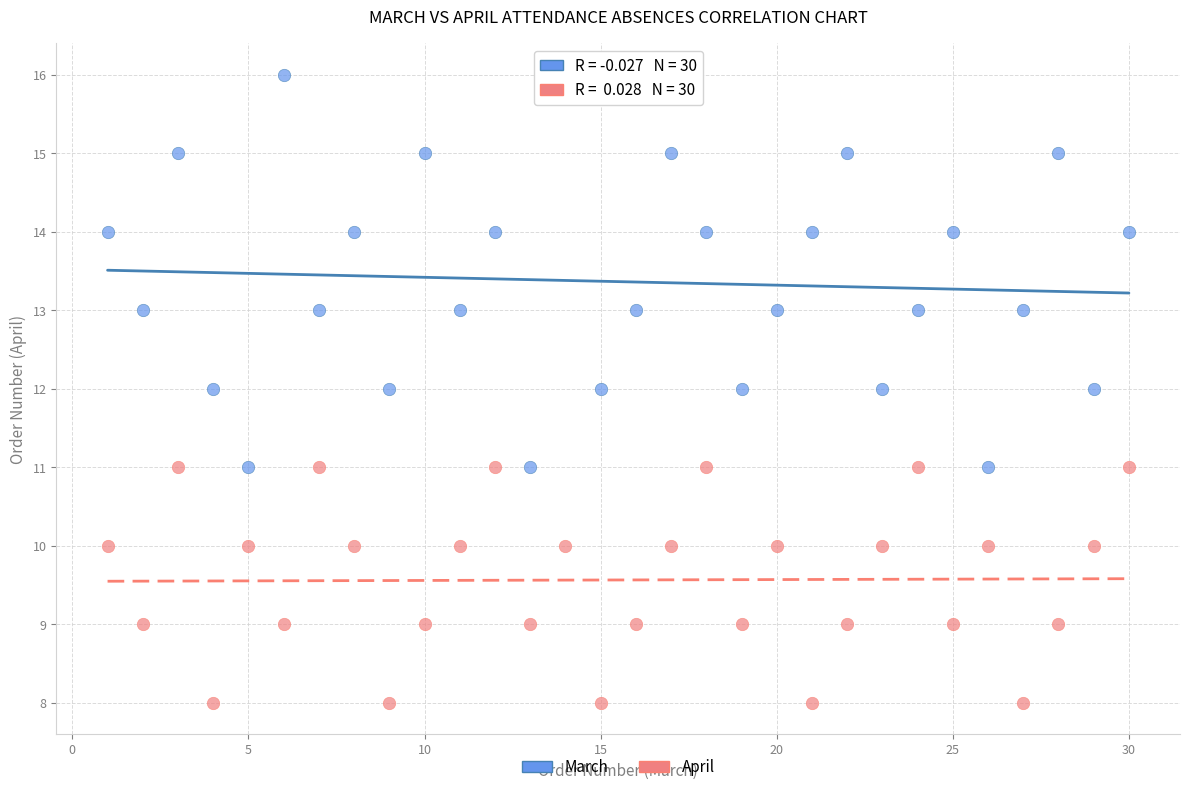

Across all data points, what is the range of Y values (max minus min)?

8